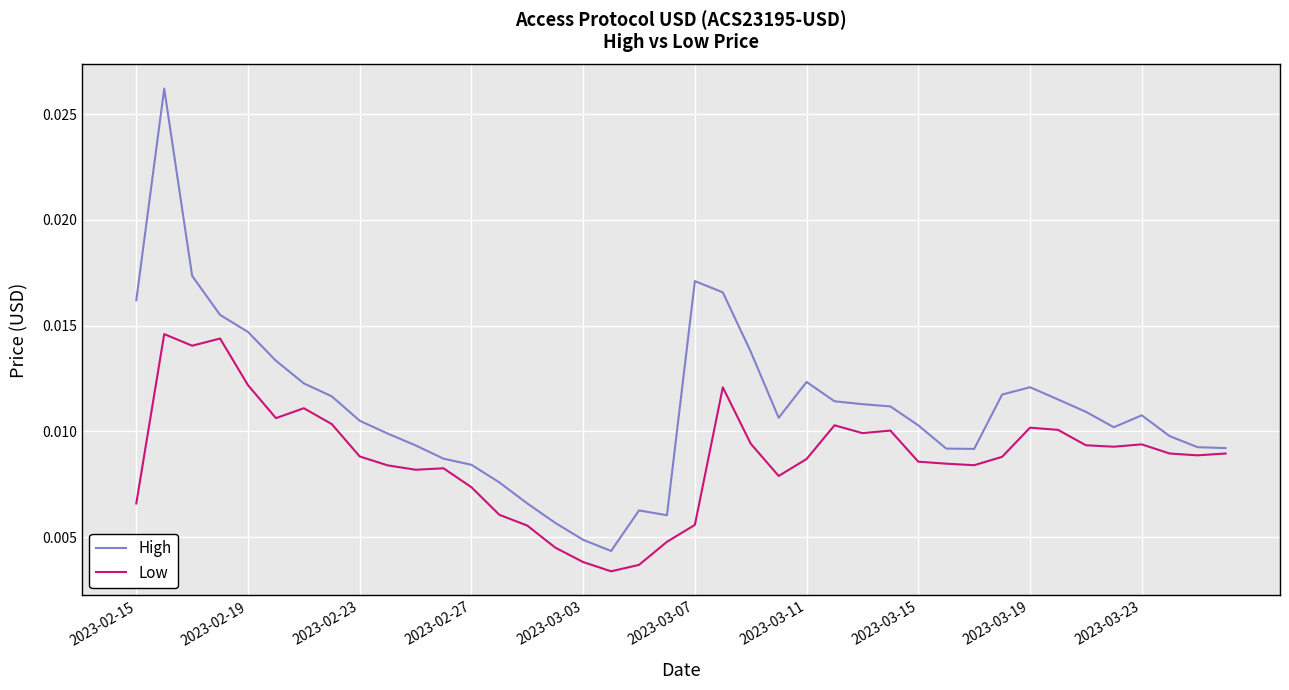

Rank the series by their maximum value, from lowest to highest.

Low, High